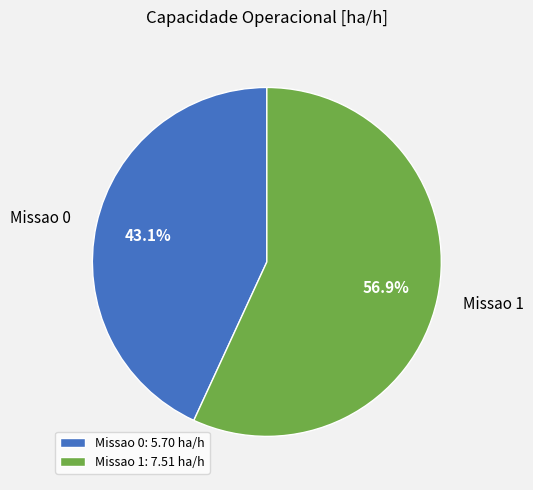

The Missao 0 slice represents 43% of the pie. True or false?

True